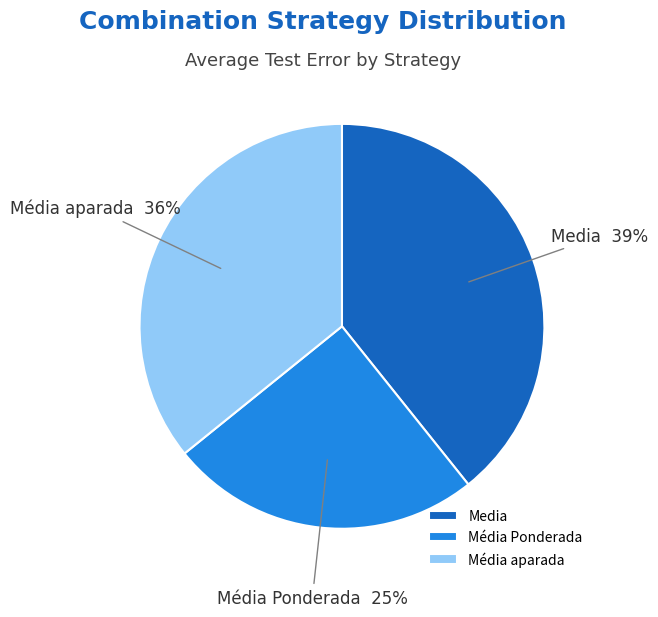

Combined, do Média aparada and Média Ponderada account for over 50%?

Yes